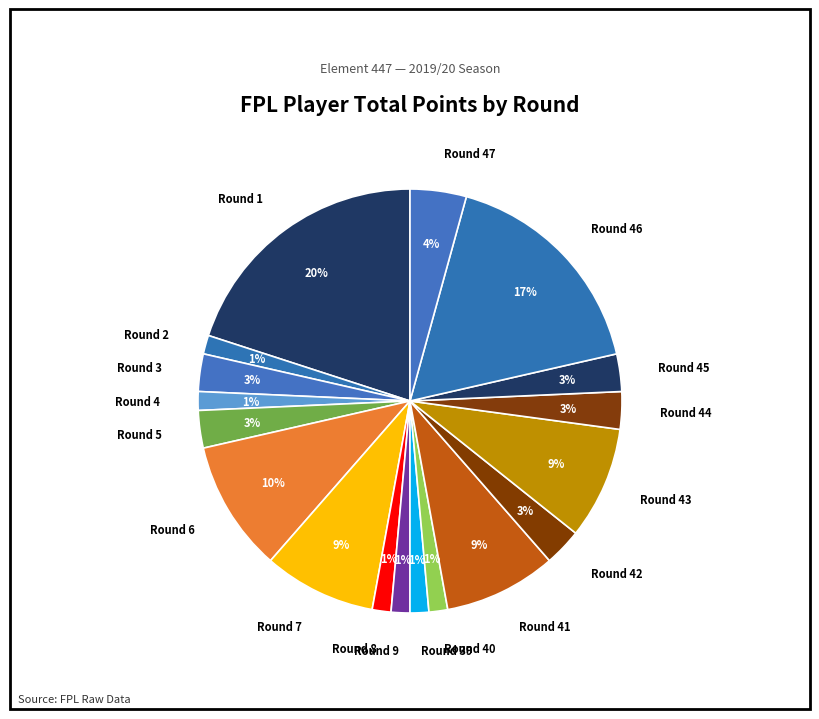

Which has a higher value, Round 39 or Round 42?

Round 42